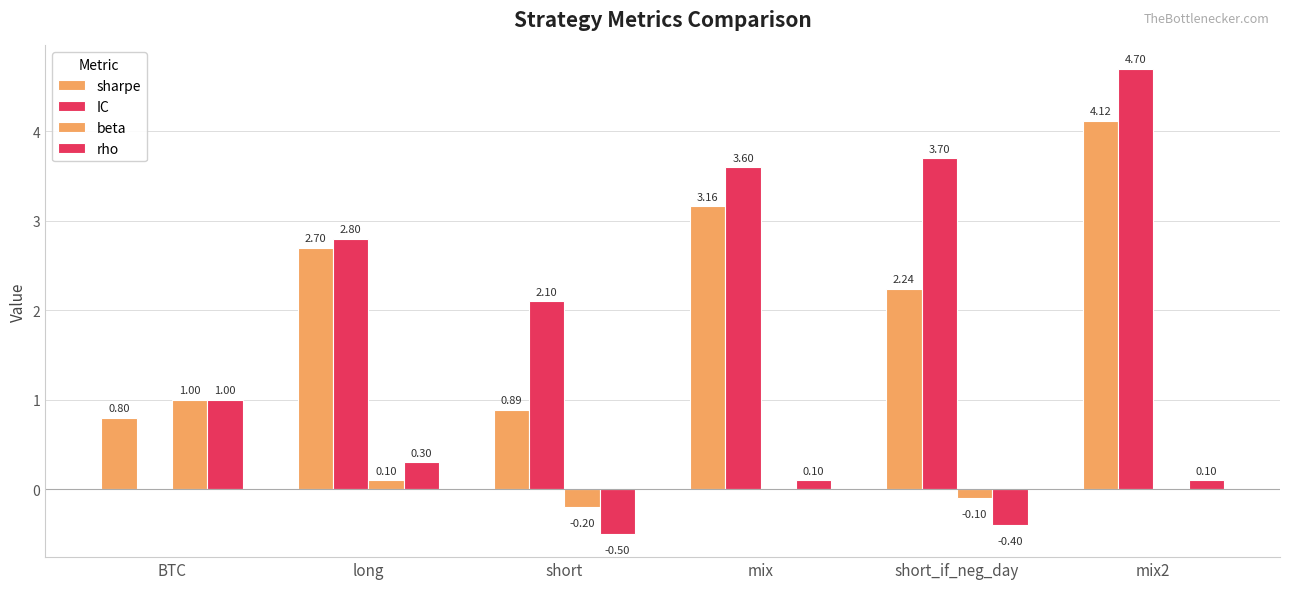

The IC series shows 6.3 at short_if_neg_day. True or false?

False